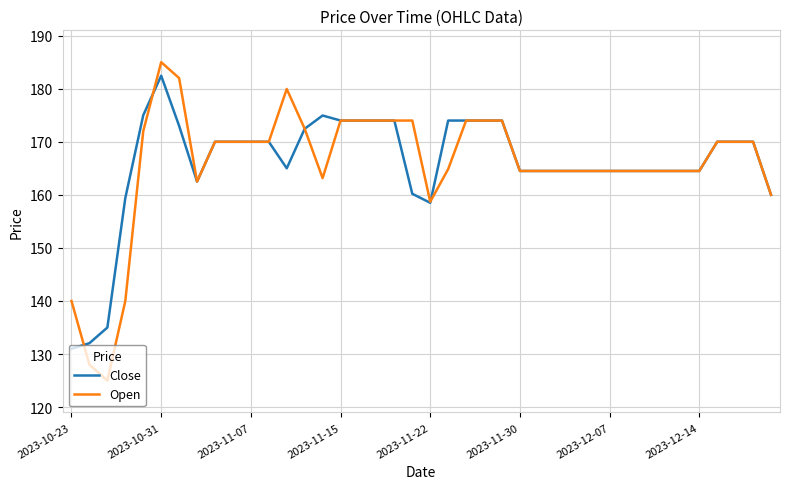

Which series has the largest range (max minus min)?

Open